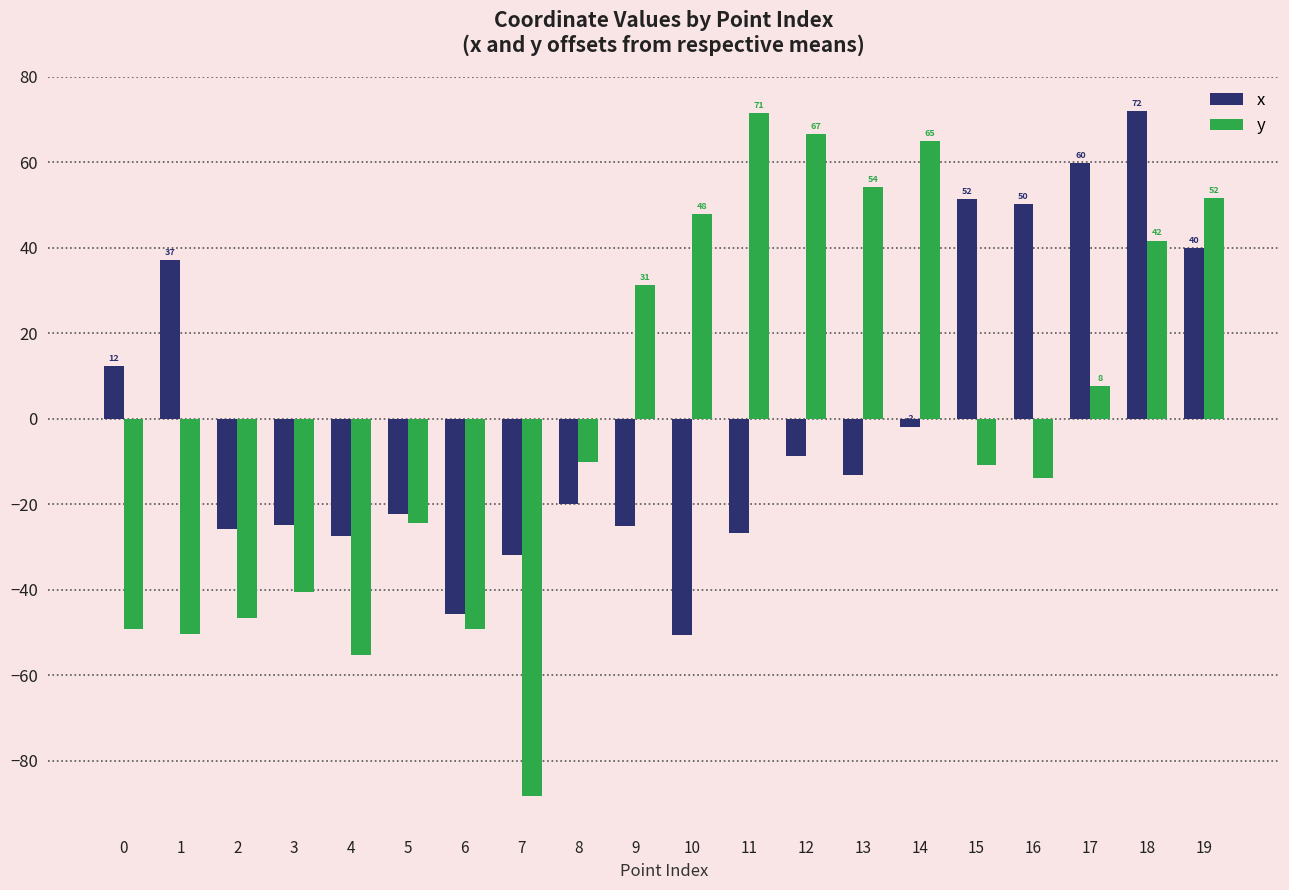

What are all the series names shown in the legend?

x, y